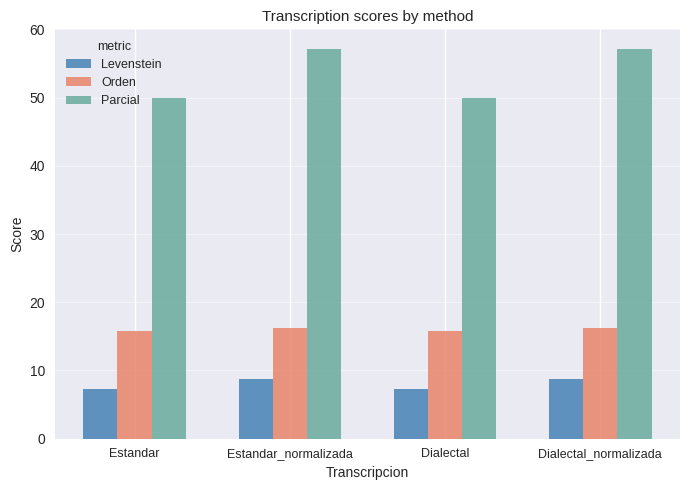

Which series changed the most between Estandar and Dialectal_normalizada?

Parcial